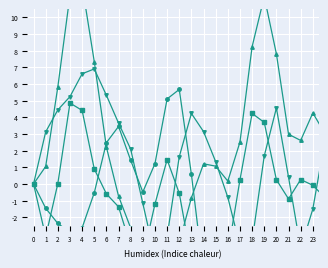

What is the value of the T8 point at the 11th from the left?

-4.4